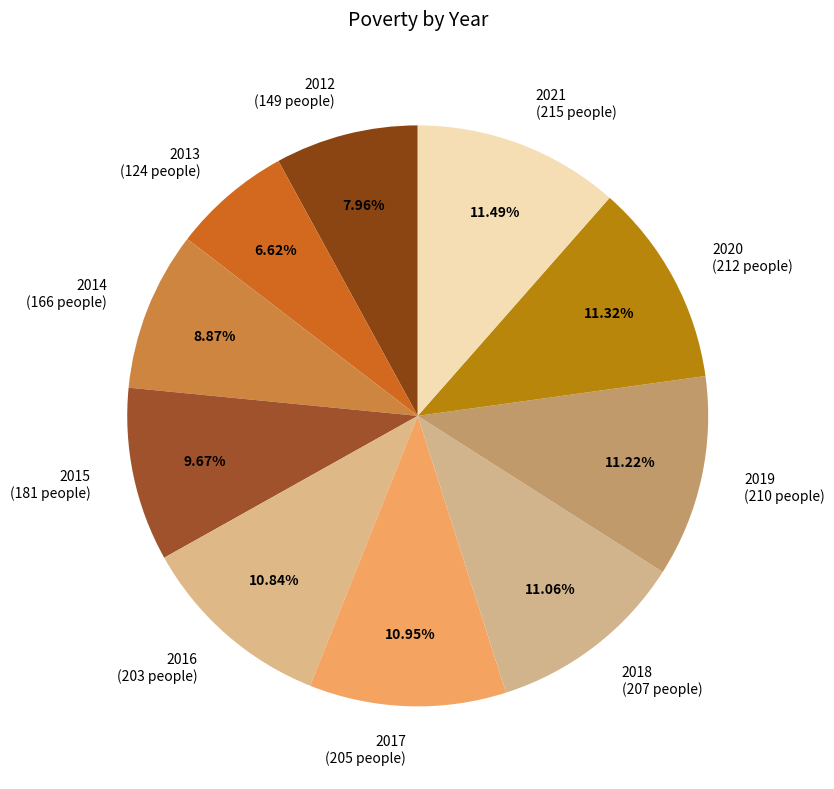

Combined, do 2018 (207 people) and 2012 (149 people) account for over 50%?

No